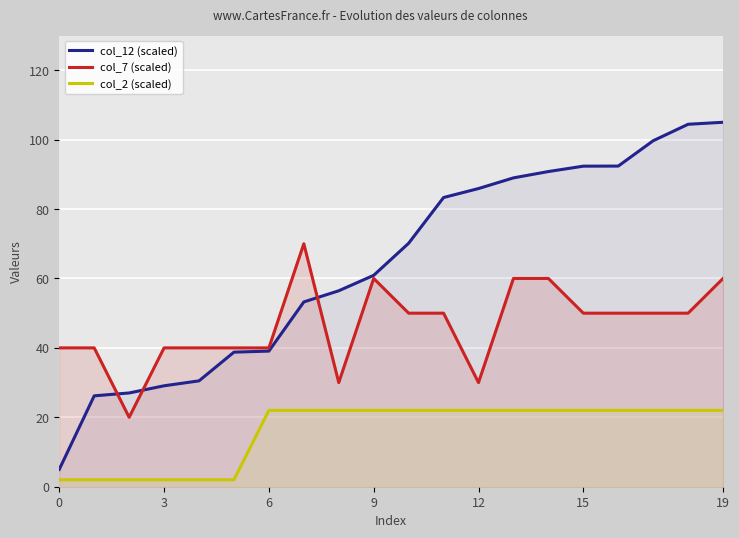

True or false: col_7 (scaled) and col_2 (scaled) intersect in this chart.

False